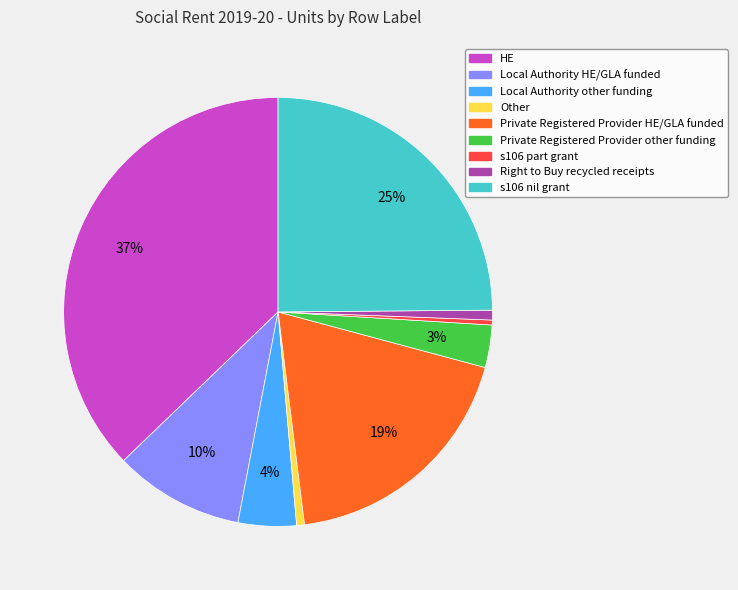

Which slice is the largest?

HE